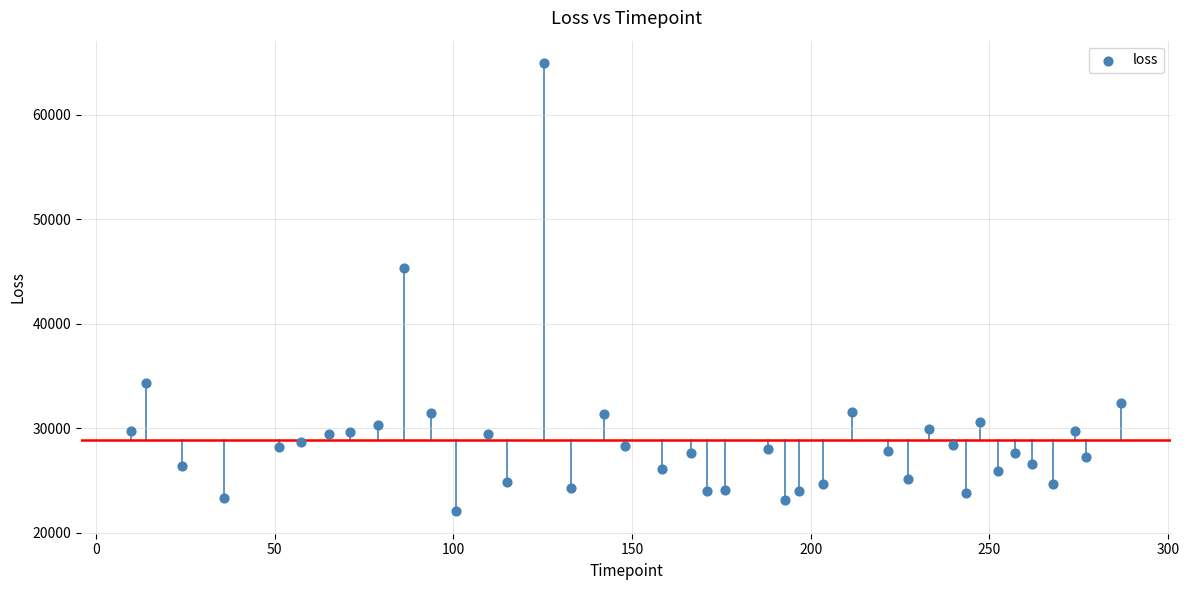

What Y value in the scatter plot is closest to 43489?

45362.9